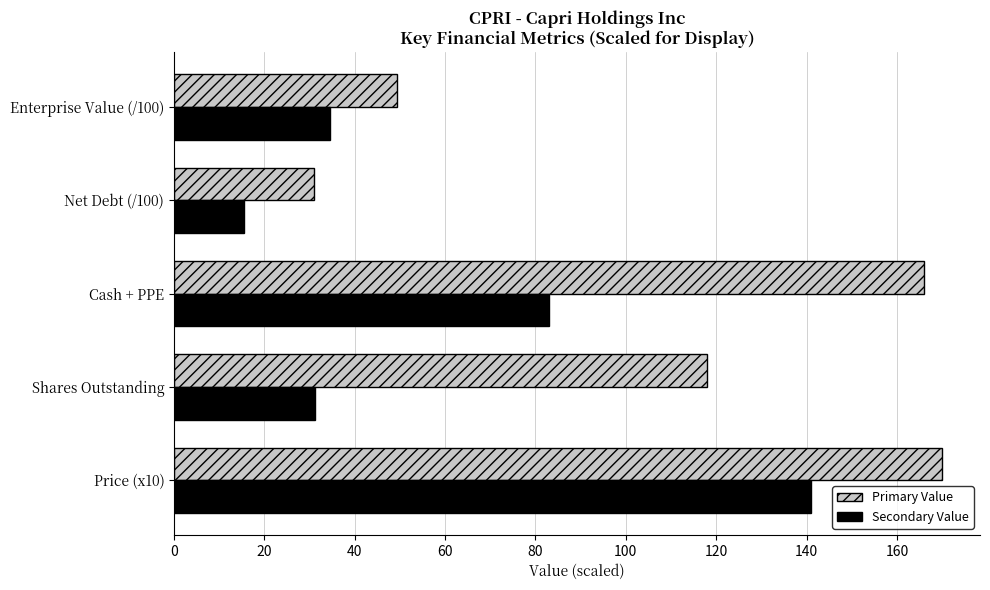

Which series has the largest range (max minus min)?

Primary Value